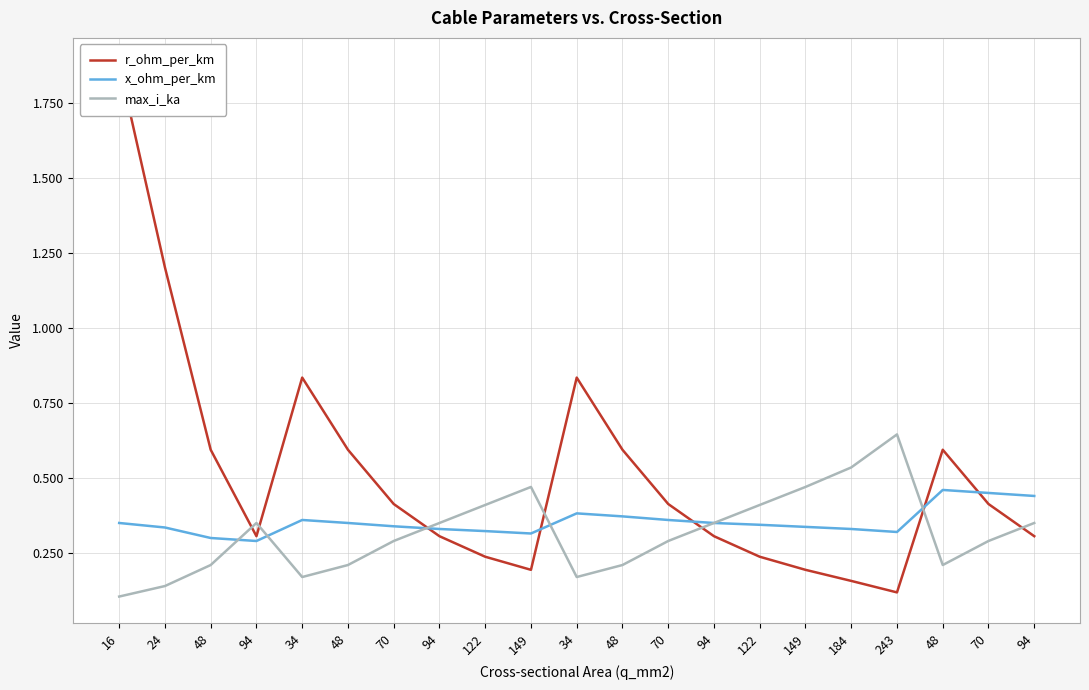

Where is max_i_ka nearest to the value 0?

16